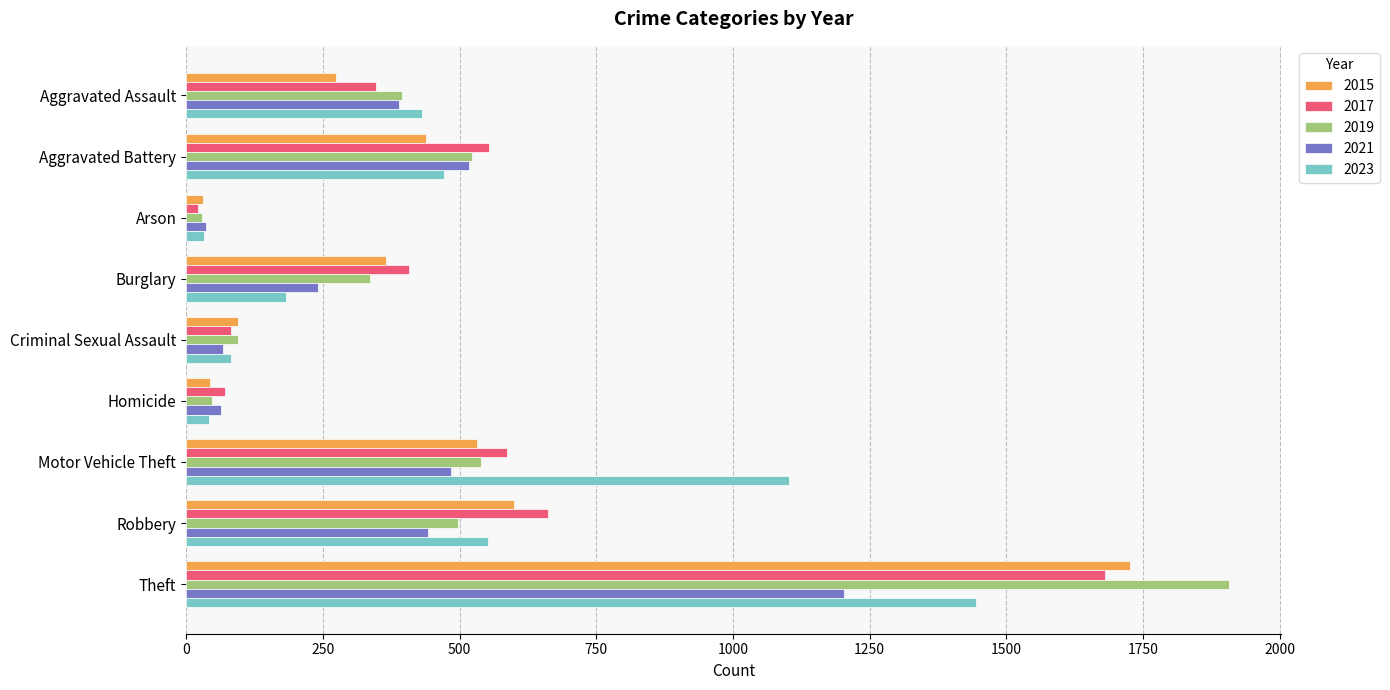

What is the sum of the 2019 values at Theft and Aggravated Battery?

2430